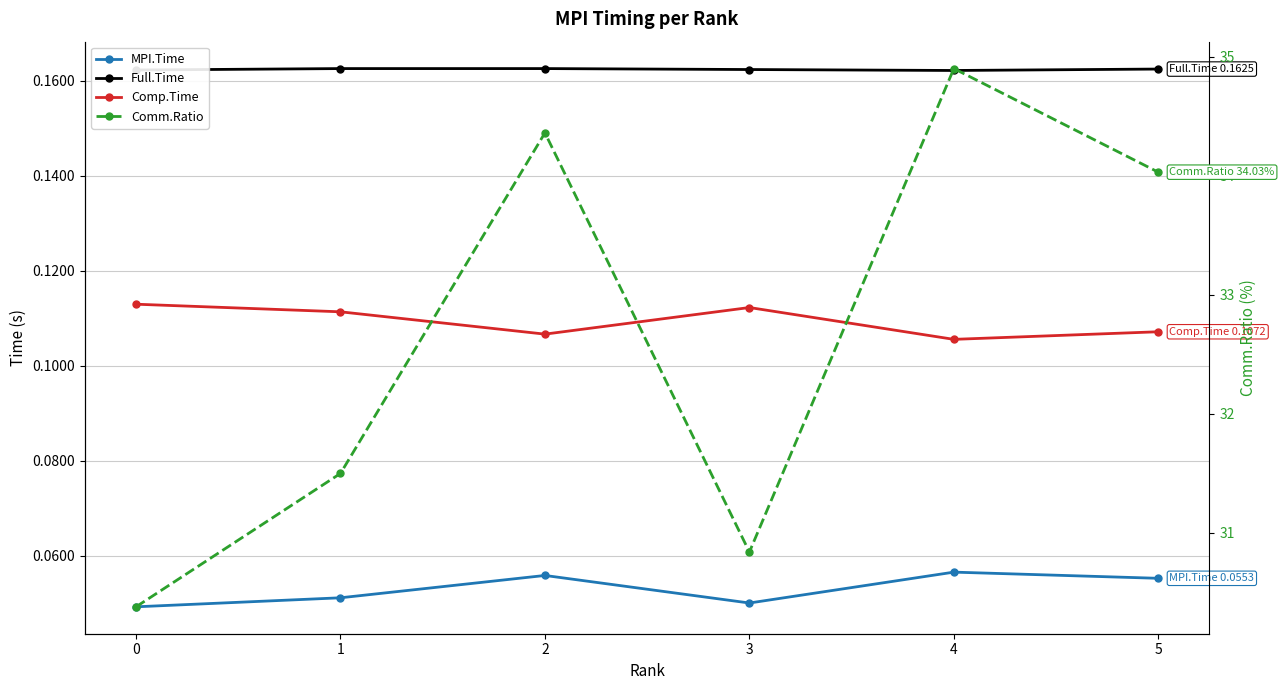

Which series has the largest range (max minus min)?

Comm.Ratio